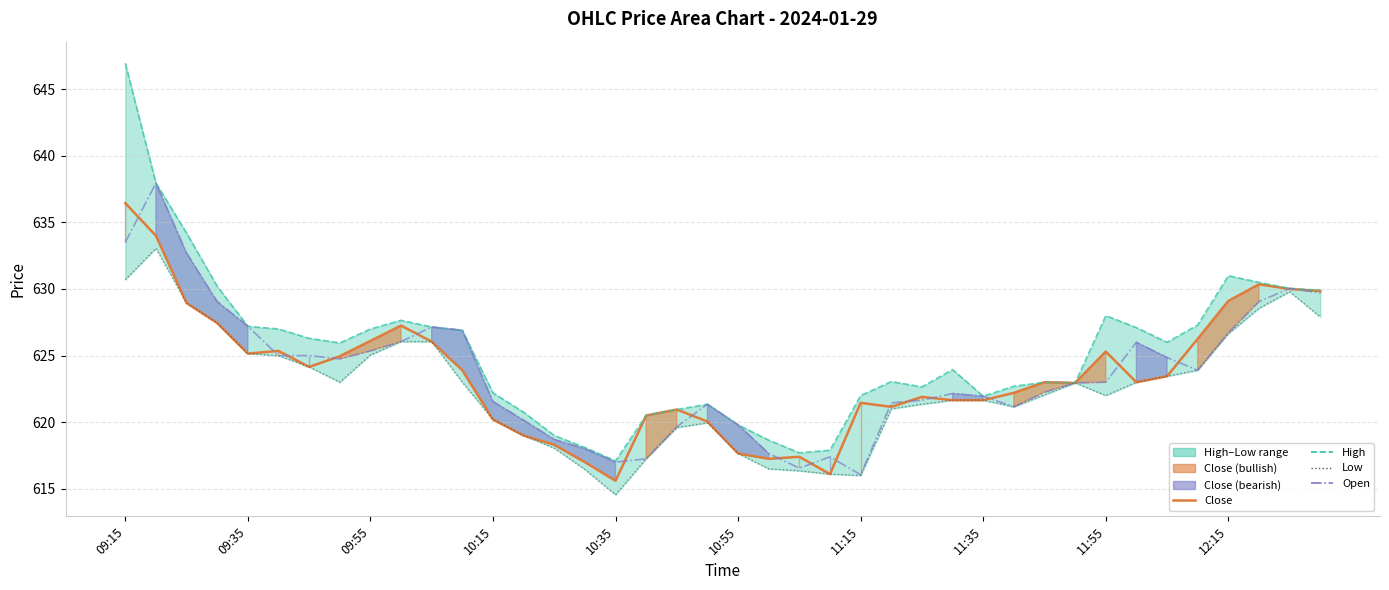

How many times do Close and Open cross each other?

18